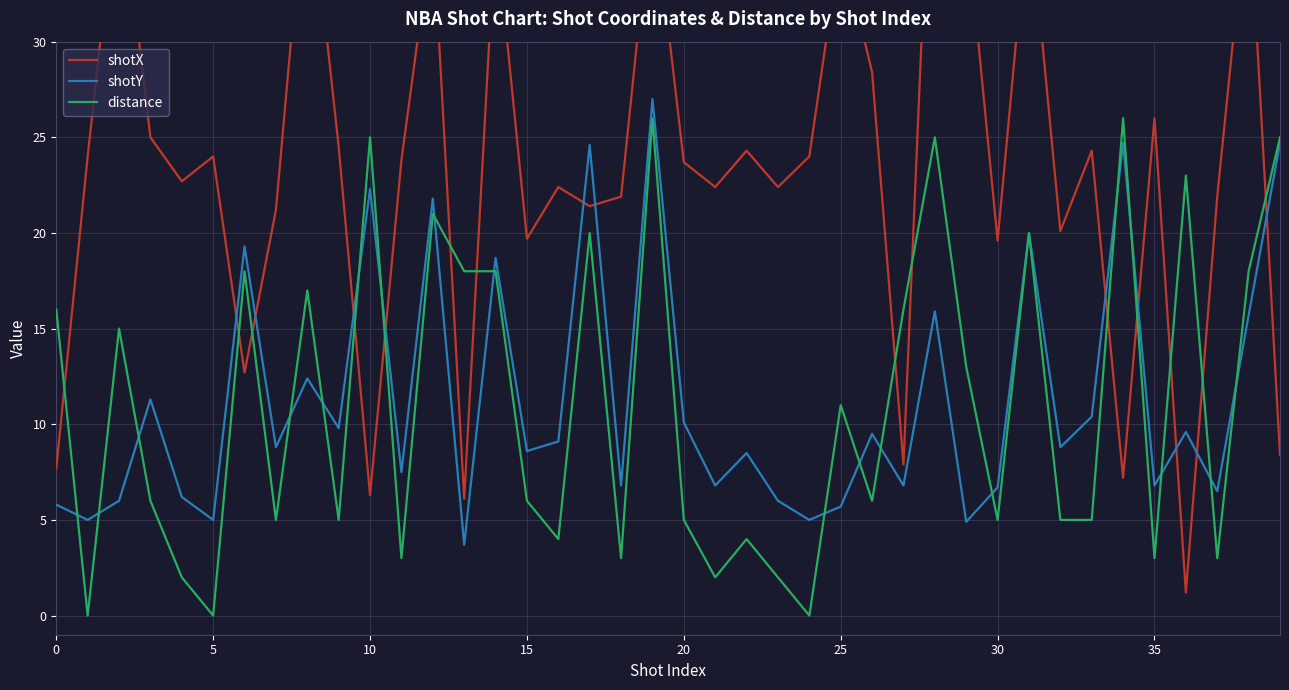

What are all the series names shown in the legend?

shotX, shotY, distance